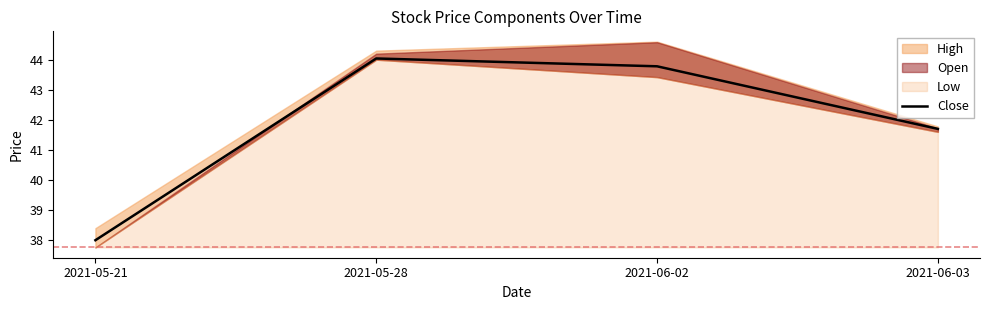

What is the average value?

41.9